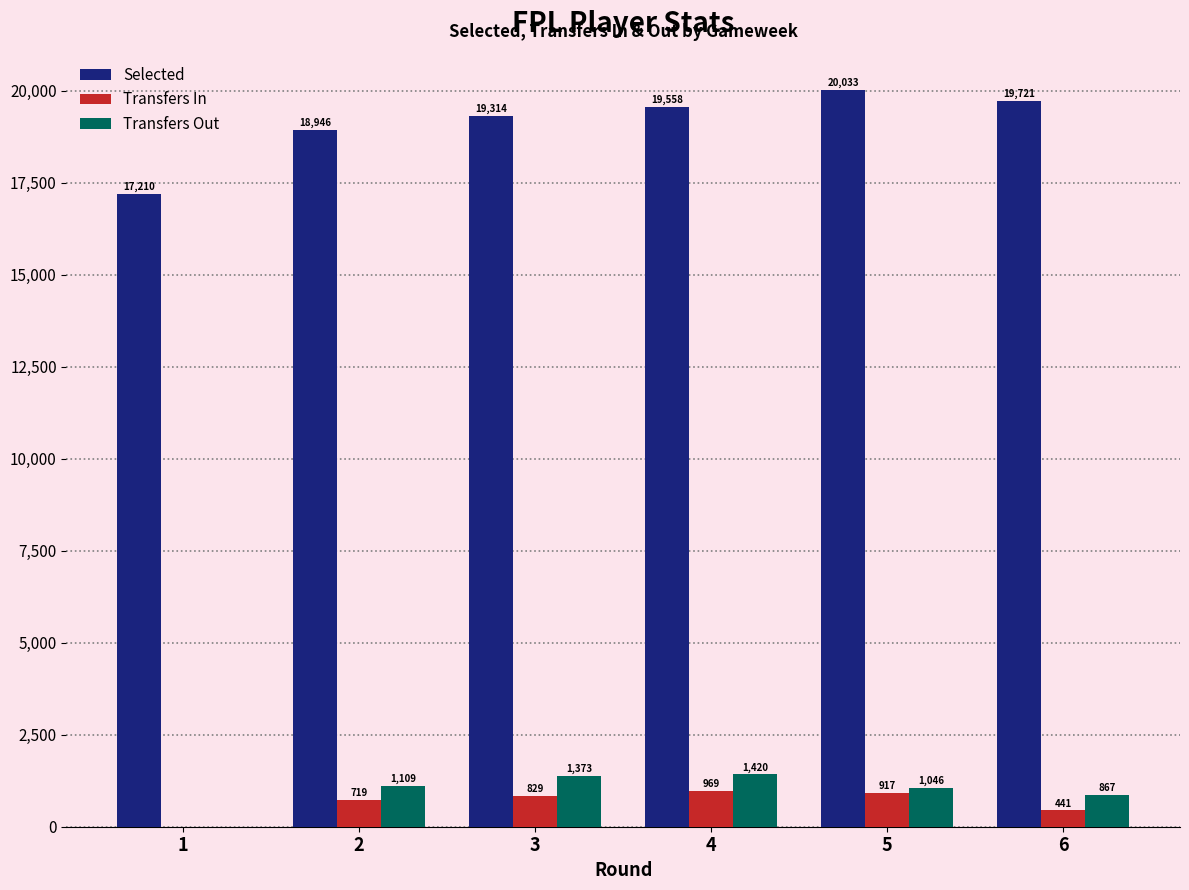

What is the greatest value displayed?

20033